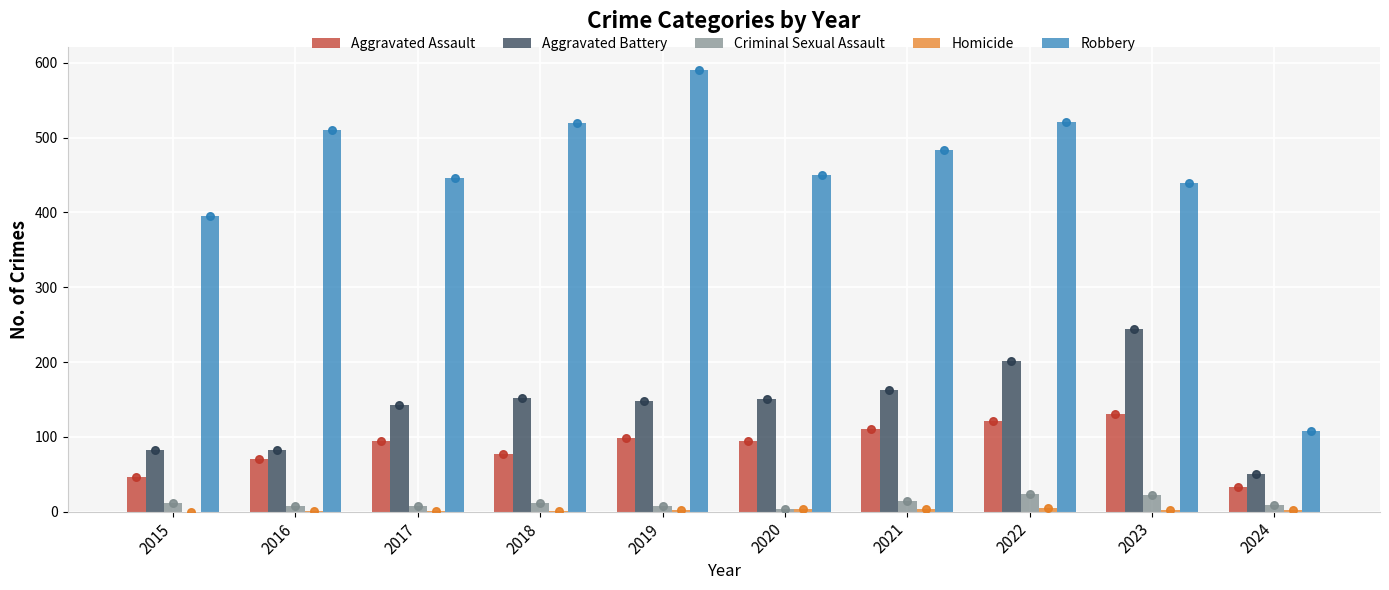

Which series has the largest Y range (max minus min)?

Robbery